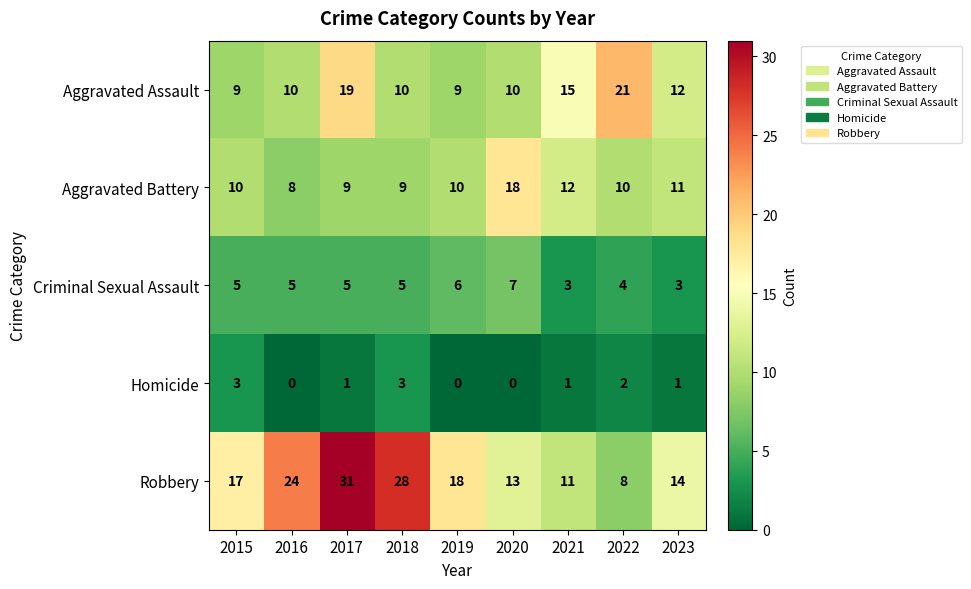

At which label does Aggravated Battery reach its minimum?

2016